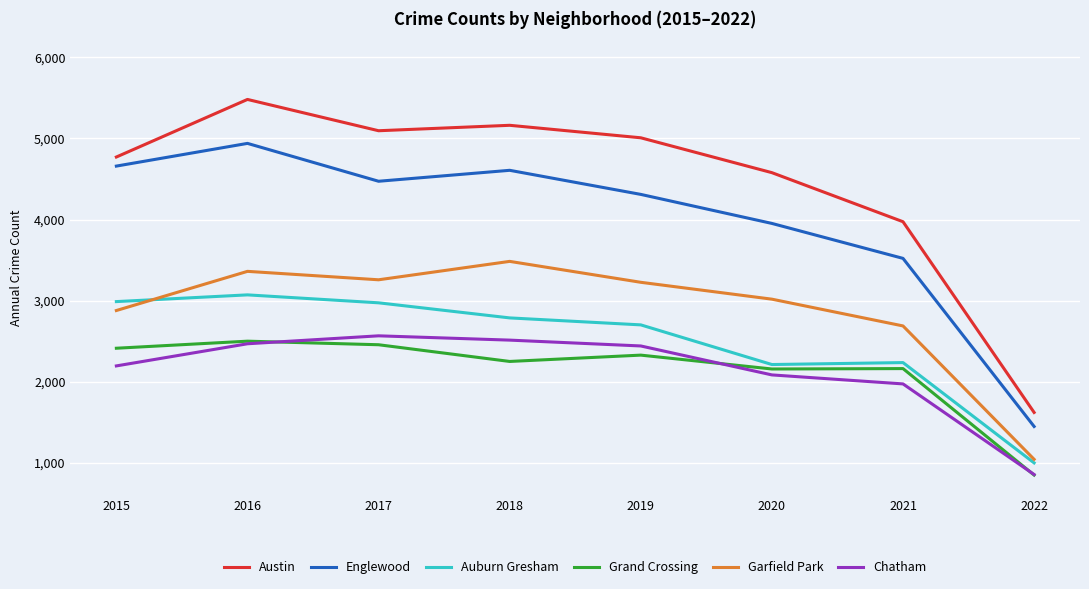

Which series has the largest range (max minus min)?

Austin